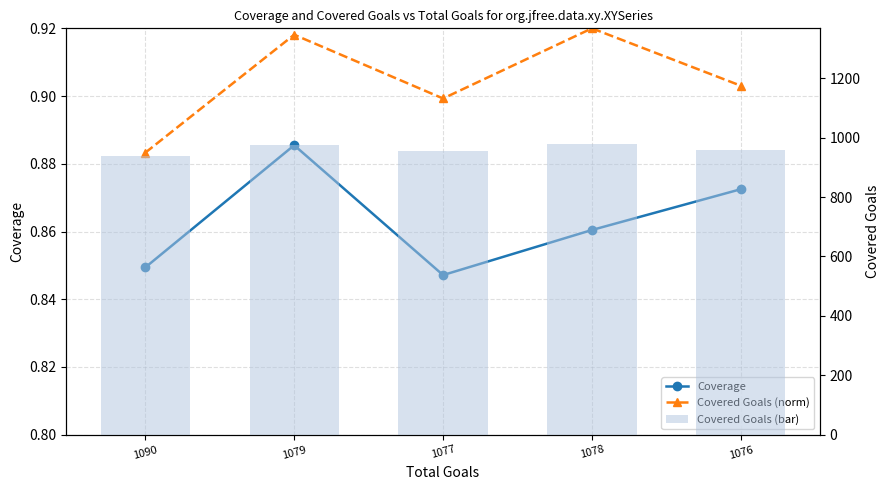

Which category has the lowest value across all series?

1077